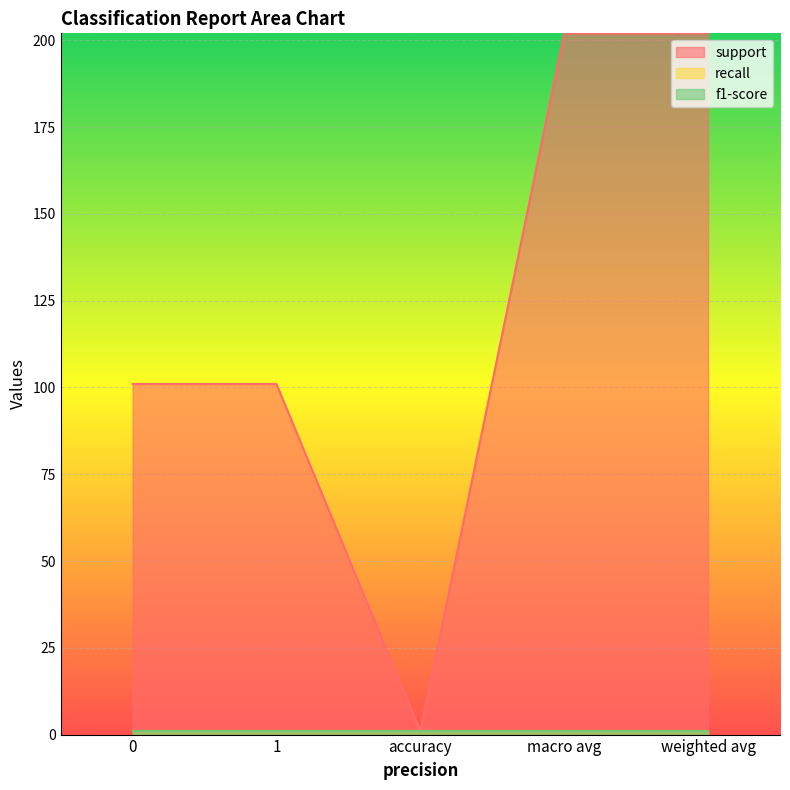

At which category is the sum across all series the highest?

macro avg